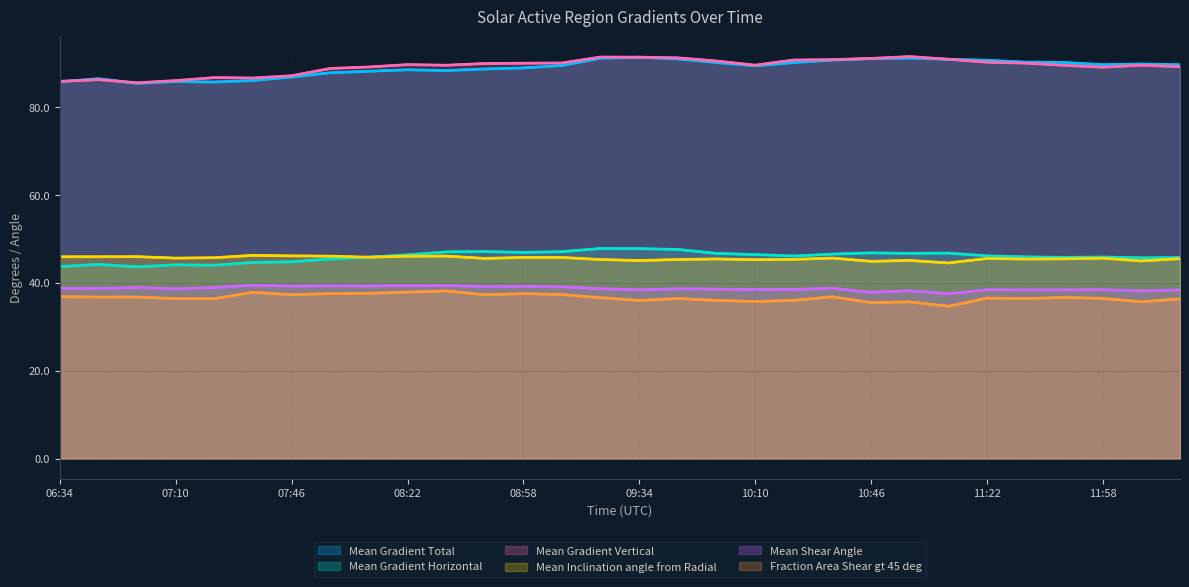

What is the sum of all Mean Shear Angle values?

1162.3